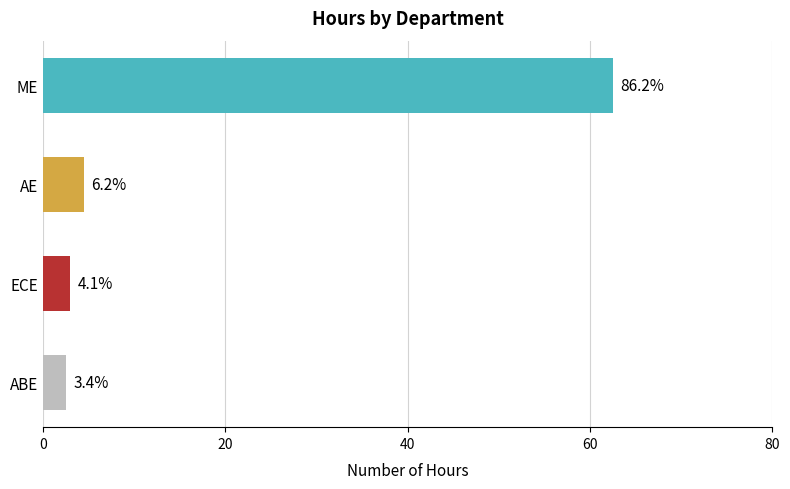

Are the bars horizontal?

Yes